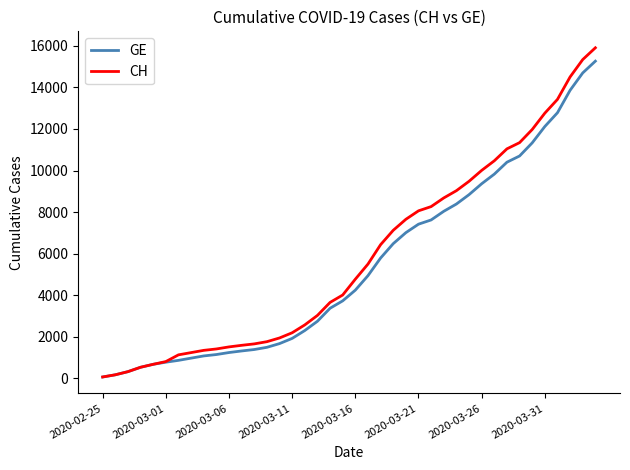

What is the average value of the CH series?

5837